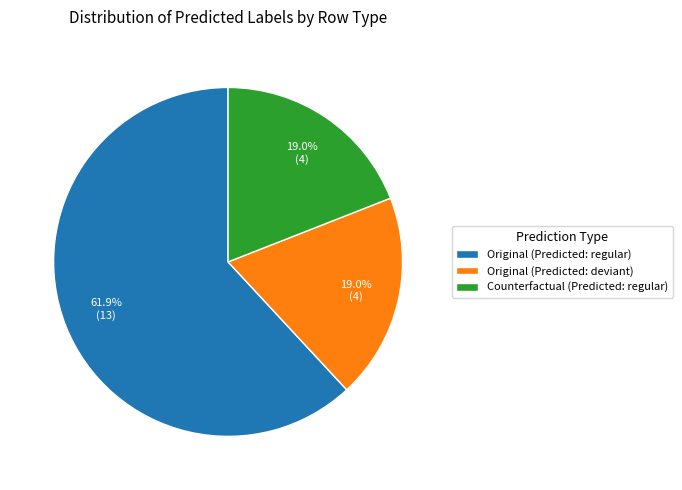

Is there a majority slice in this chart?

Yes